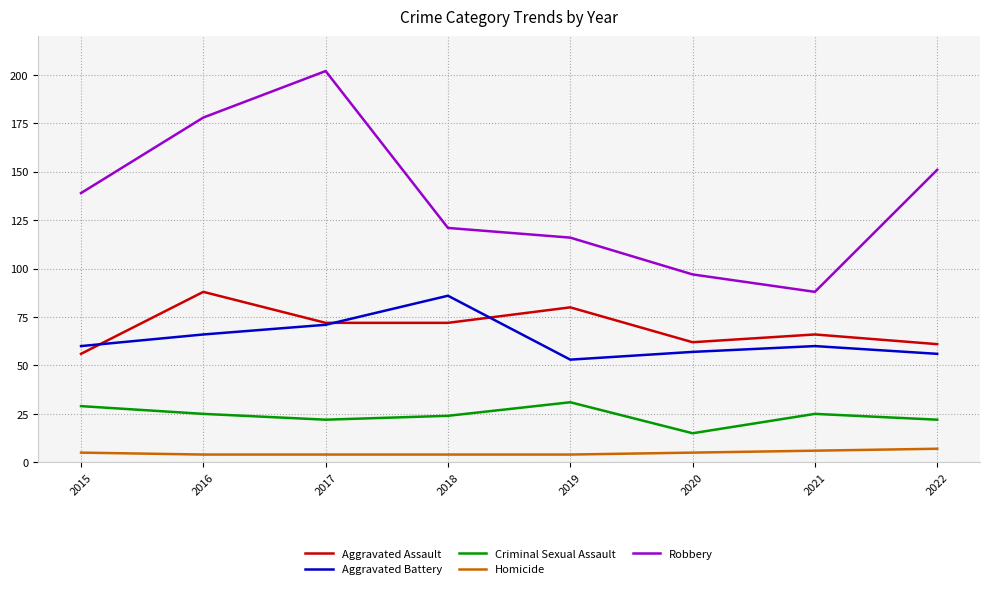

What is the greatest value displayed?

202